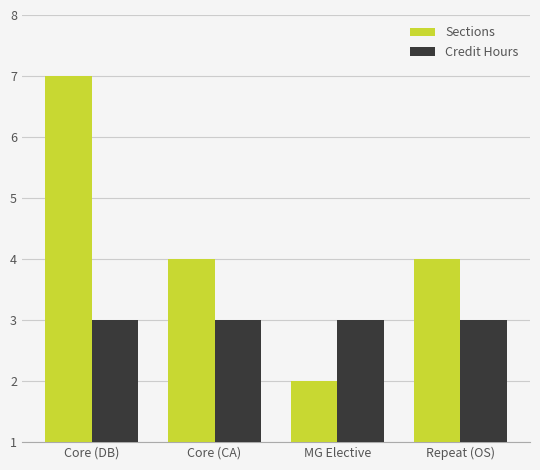

The value of Sections at MG Elective is 2. True or false?

True